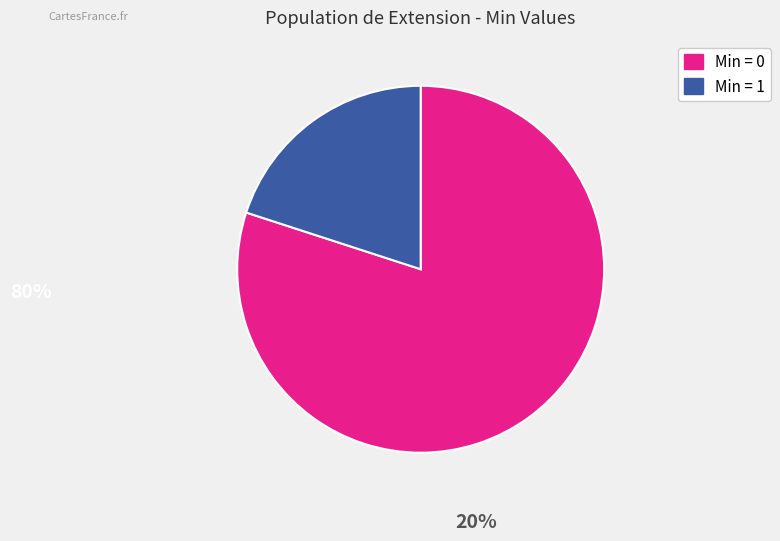

Which slice is the largest?

Min = 0